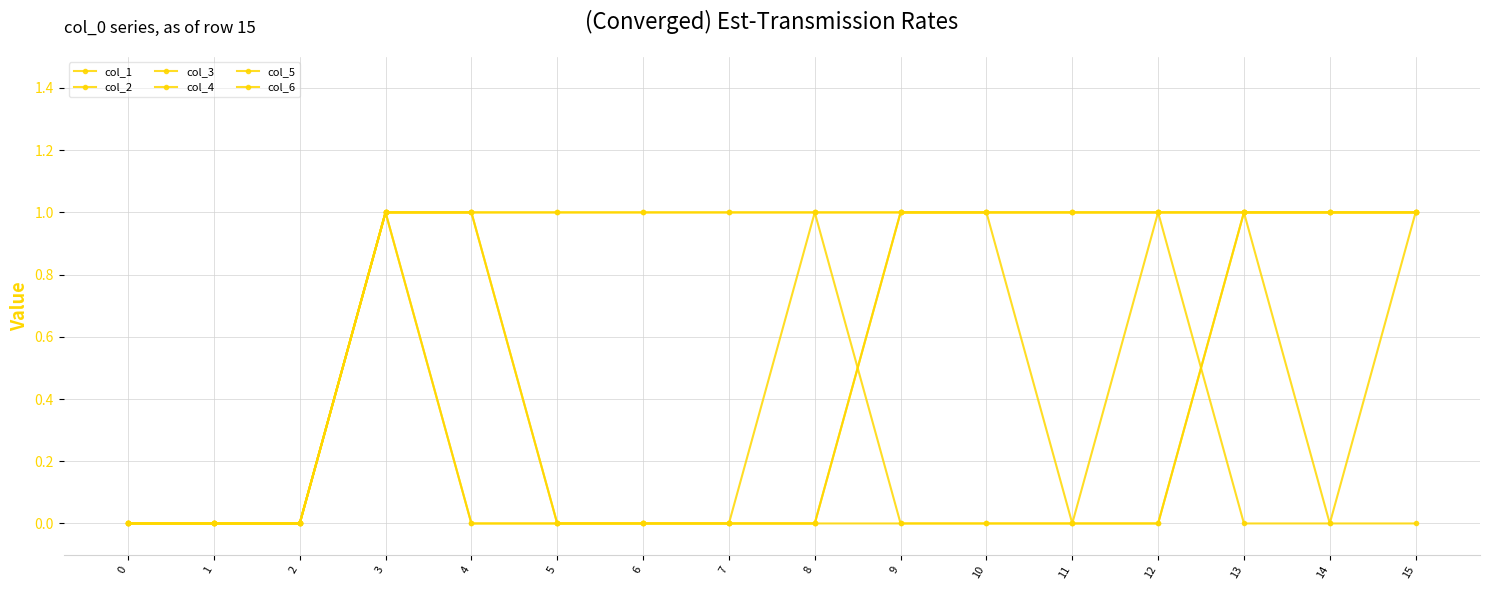

Is it true that col_3 equals 0 at 0?

True